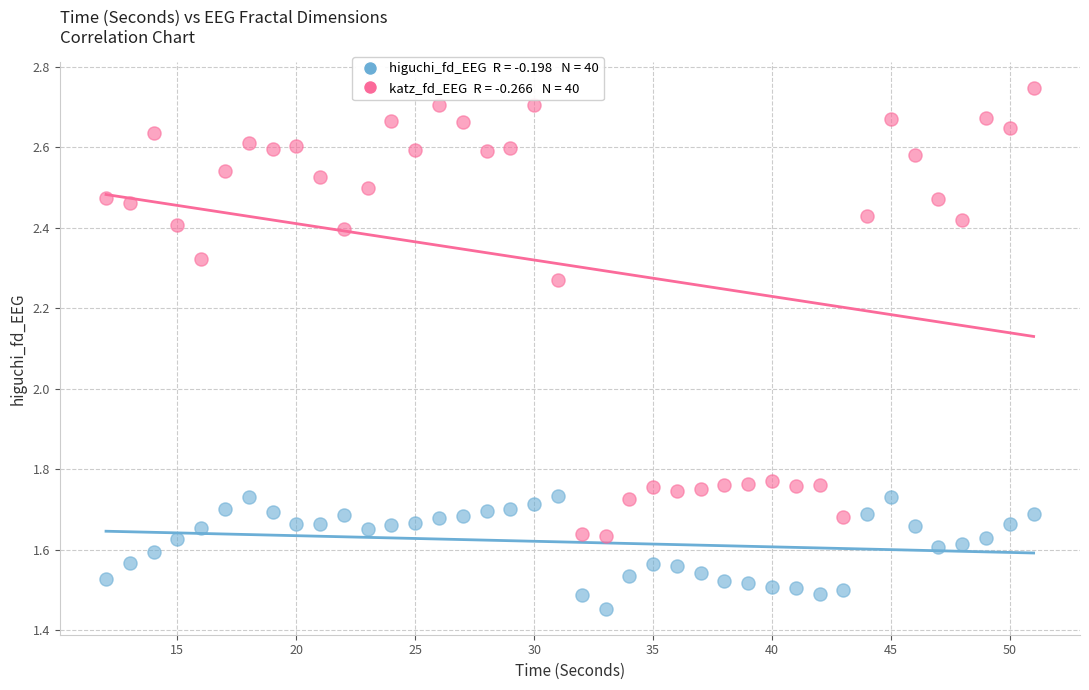

Across all data points, what is the range of X values (max minus min)?

39.0